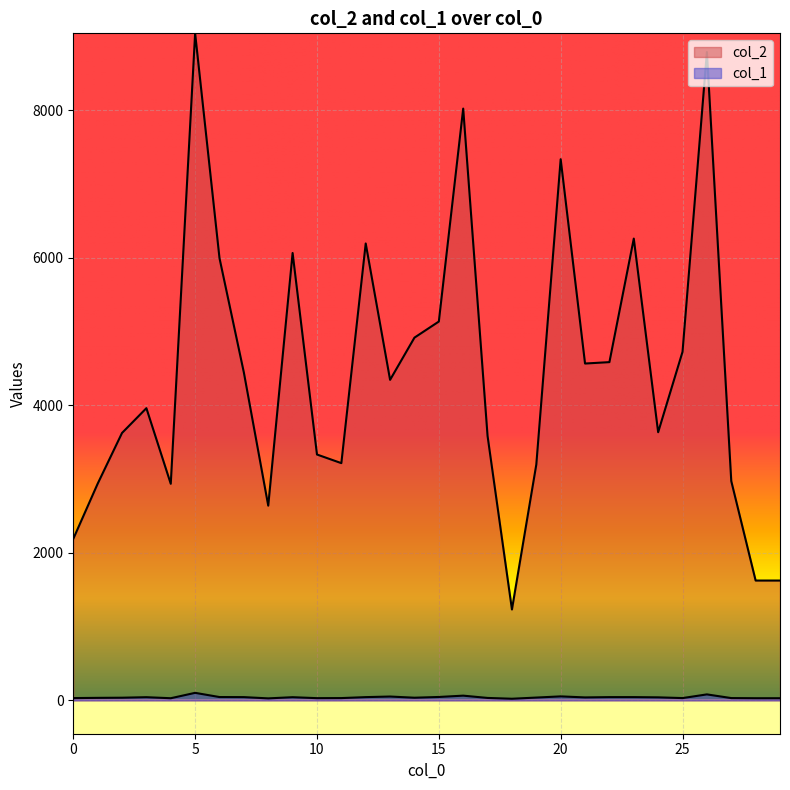

How many data points in col_1 are less than 40?

15